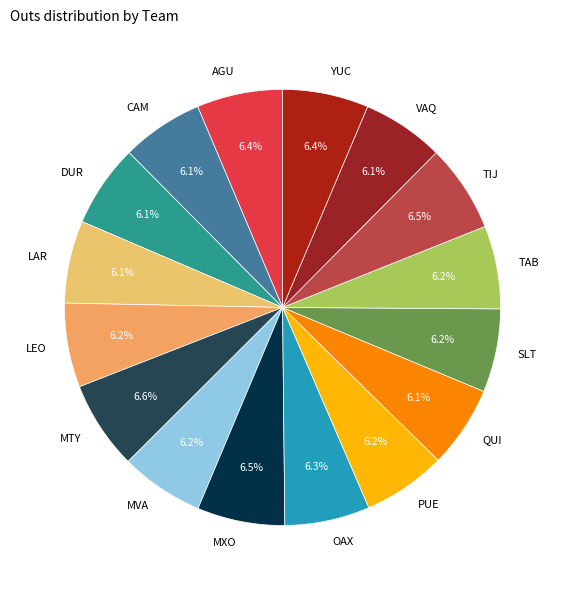

To the nearest percent, what is the combined percentage of YUC and AGU?

13%